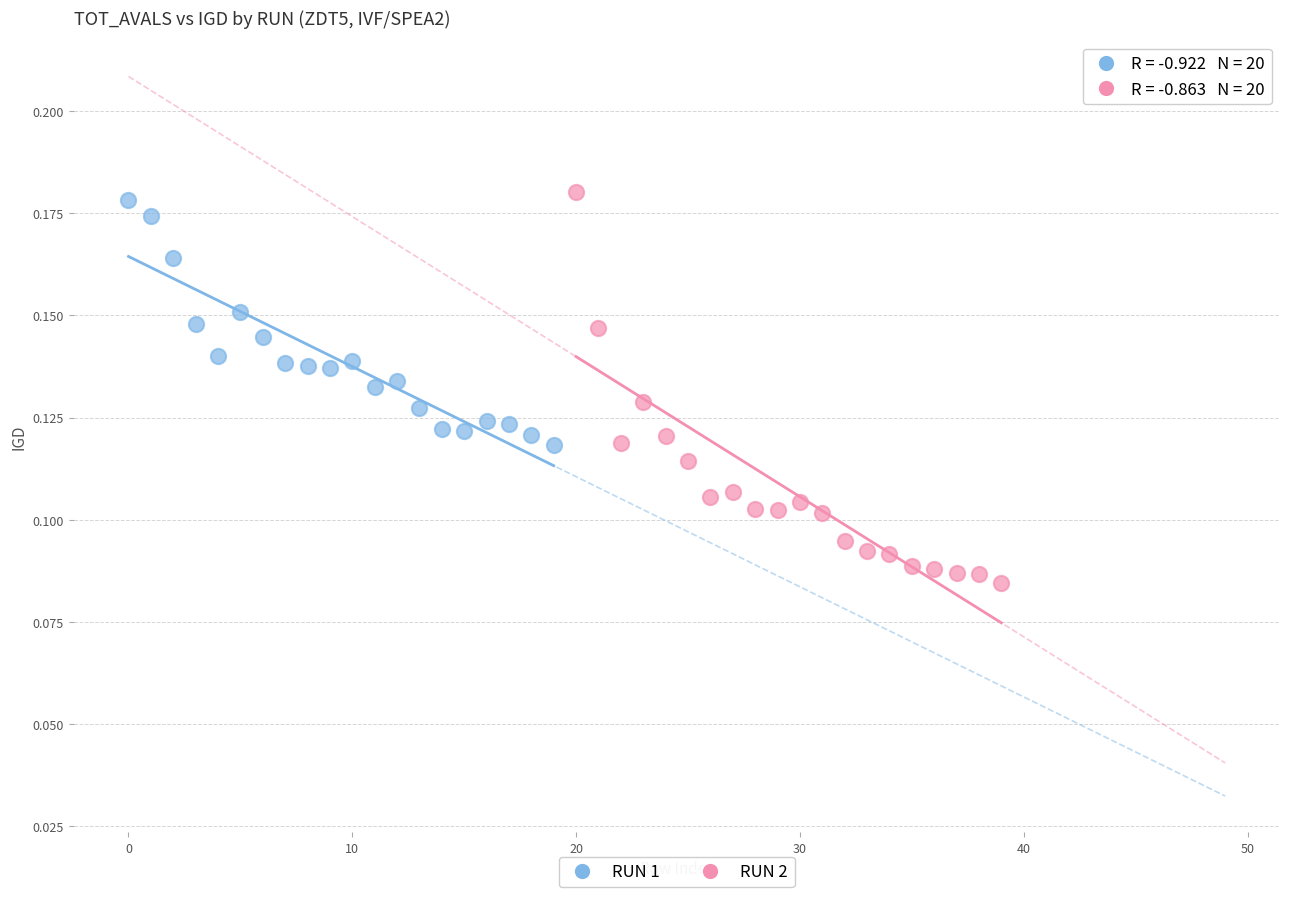

Which series reaches the minimum Y coordinate?

RUN 2